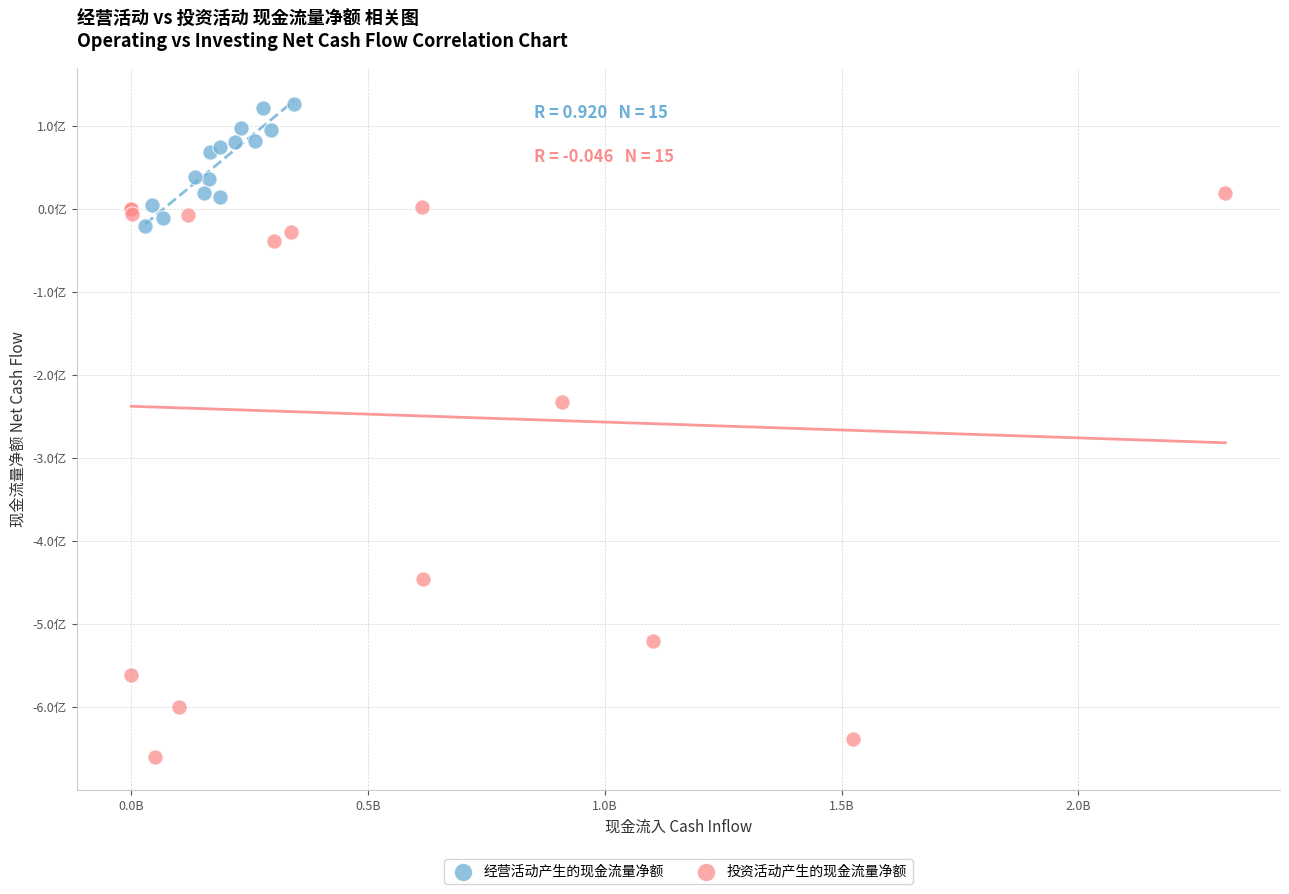

What are all the series names shown in the legend?

经营活动产生的现金流量净额, 投资活动产生的现金流量净额